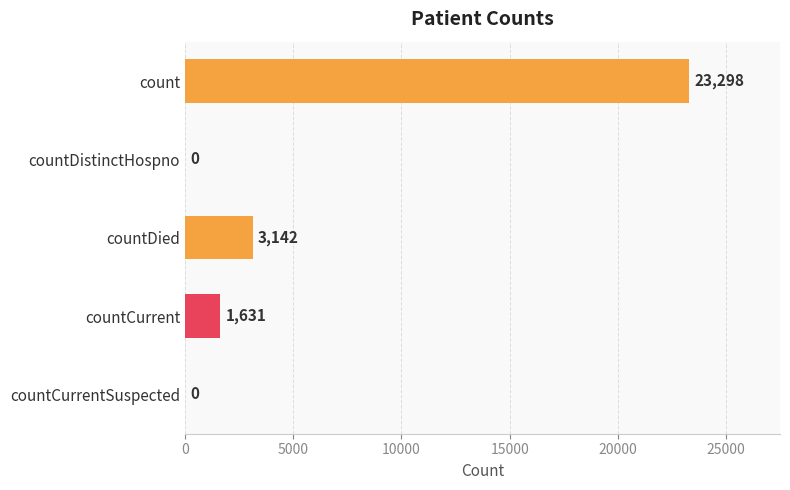

Where is the data nearest to the value 11649?

countDied